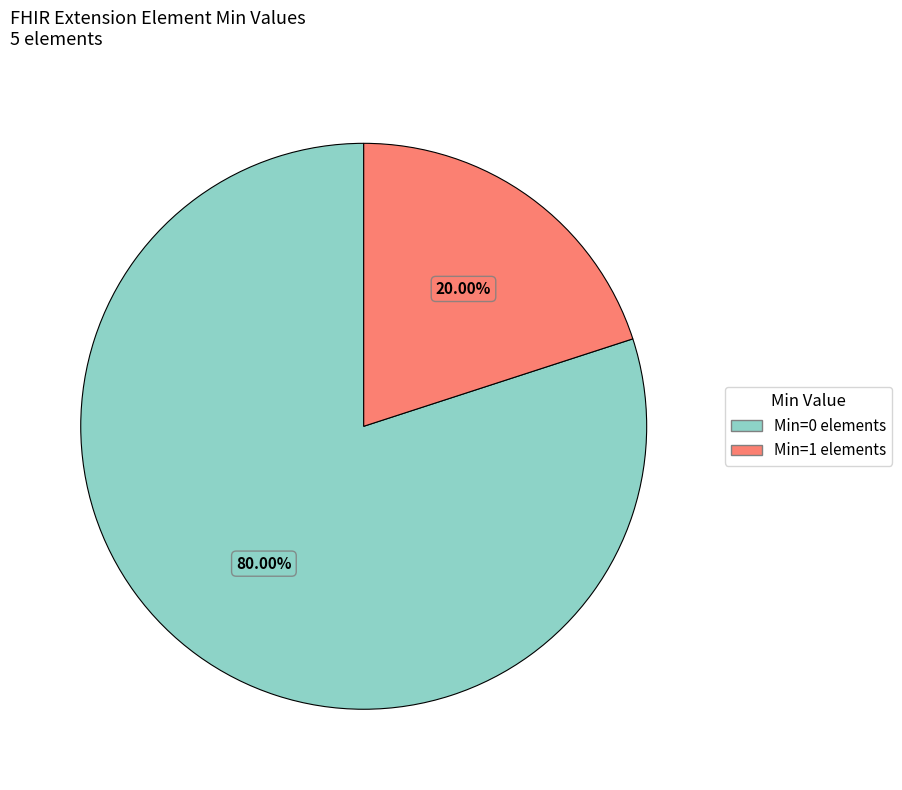

Is there a majority slice in this chart?

Yes